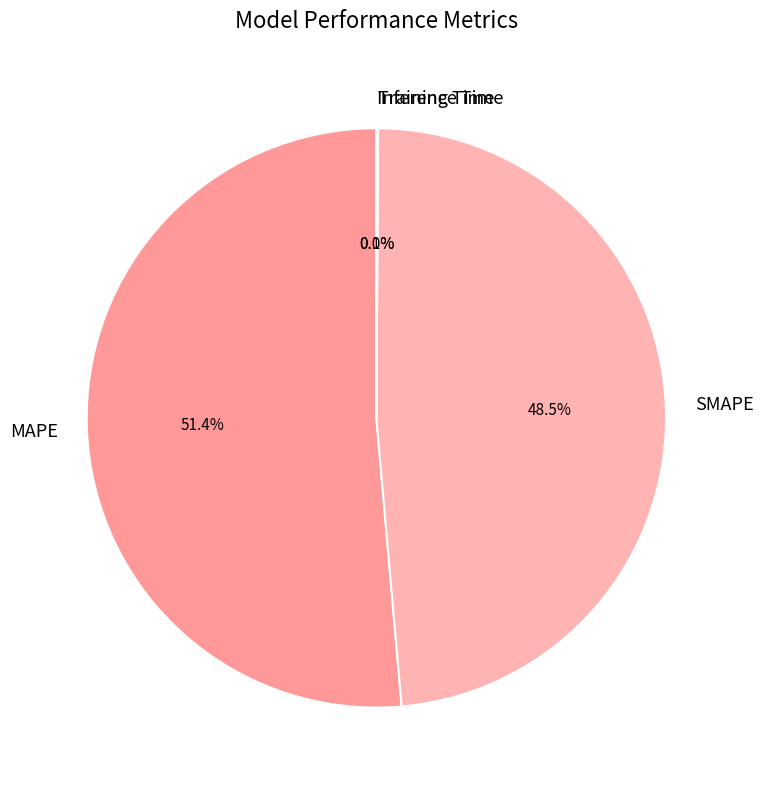

Which slice represents more than half of the pie?

MAPE